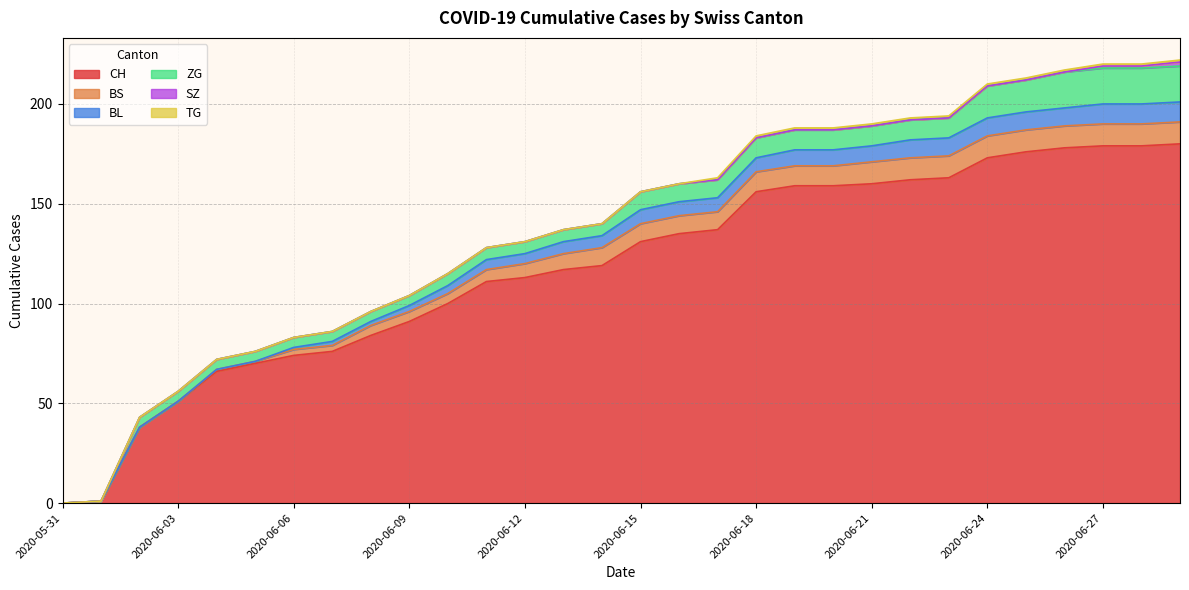

Is the value of BS at 2020-06-28 greater than the value of BL at 2020-06-25?

Yes